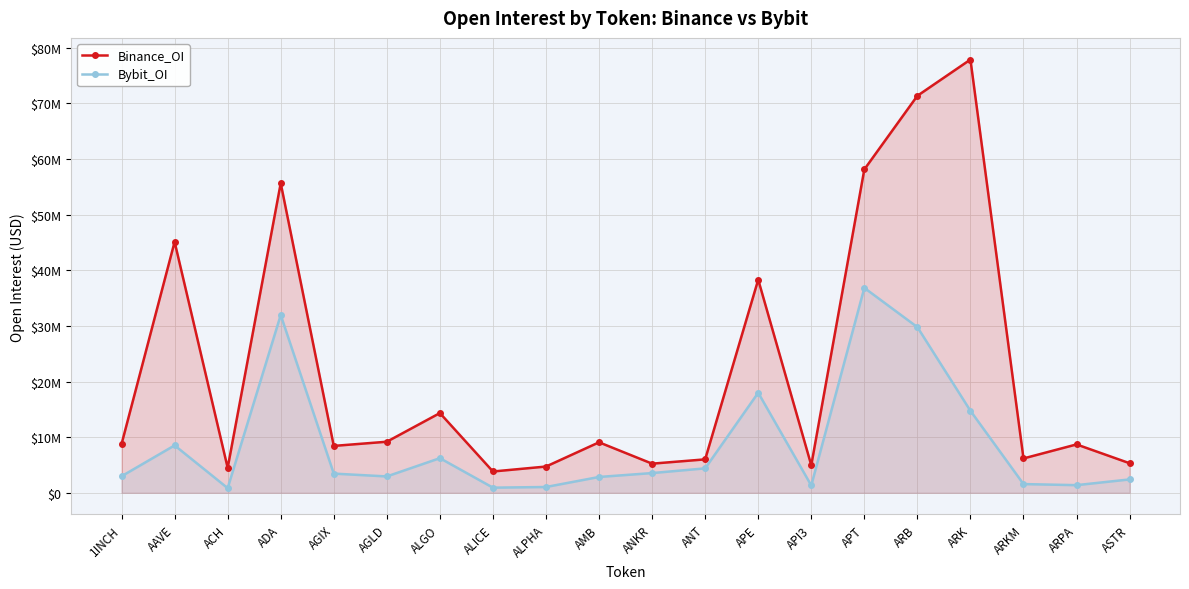

True or false: Binance_OI has more than 1 interior local peaks.

True